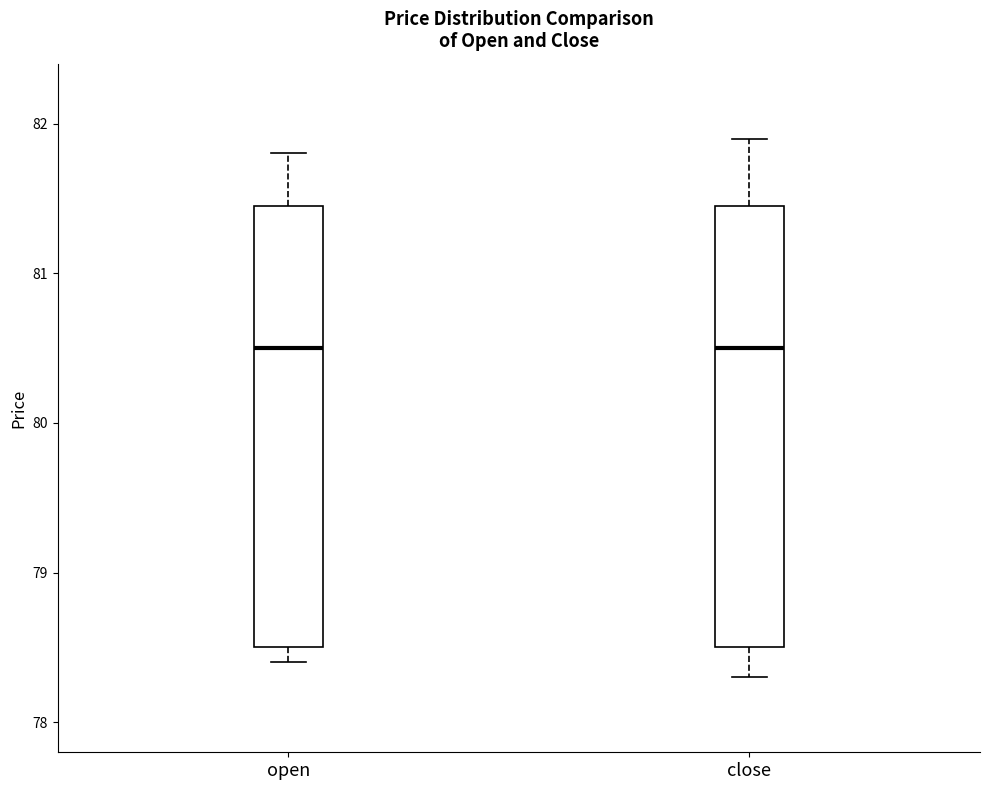

Reading left to right, transcribe this box plot: for each box, give where its median line is, the range the box spans, and where its two whiskers end, as read against the y-axis. The values are not printed on the chart, so give them approximately, as read against the axis.

open: median 80.5, box 78.5 to 81.5, whiskers 78.4 to 81.8
close: median 80.5, box 78.5 to 81.5, whiskers 78.3 to 81.9